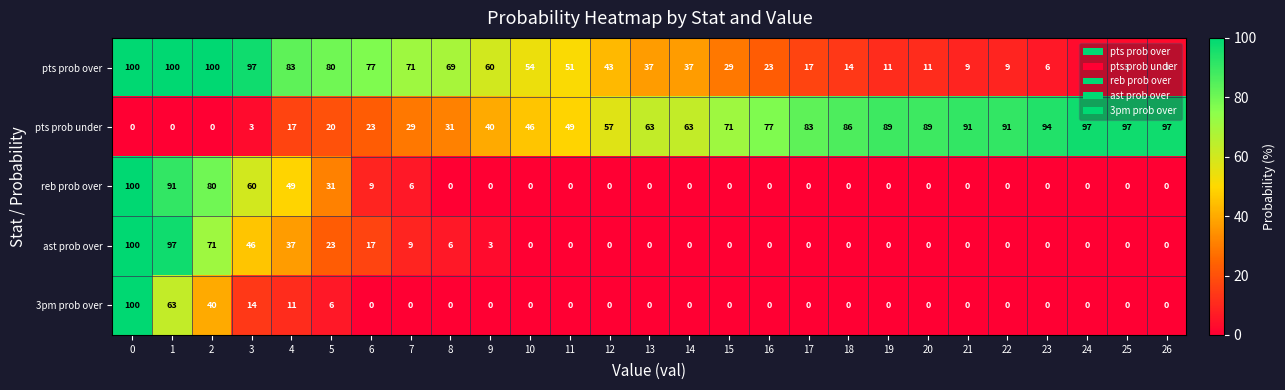

The pts prob under series shows 29 at 7. True or false?

True